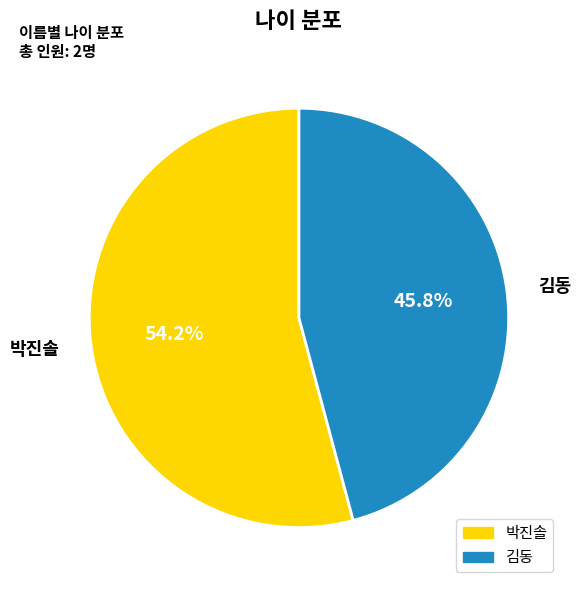

What is the total percentage of 김동 and 박진솔?

100.0%